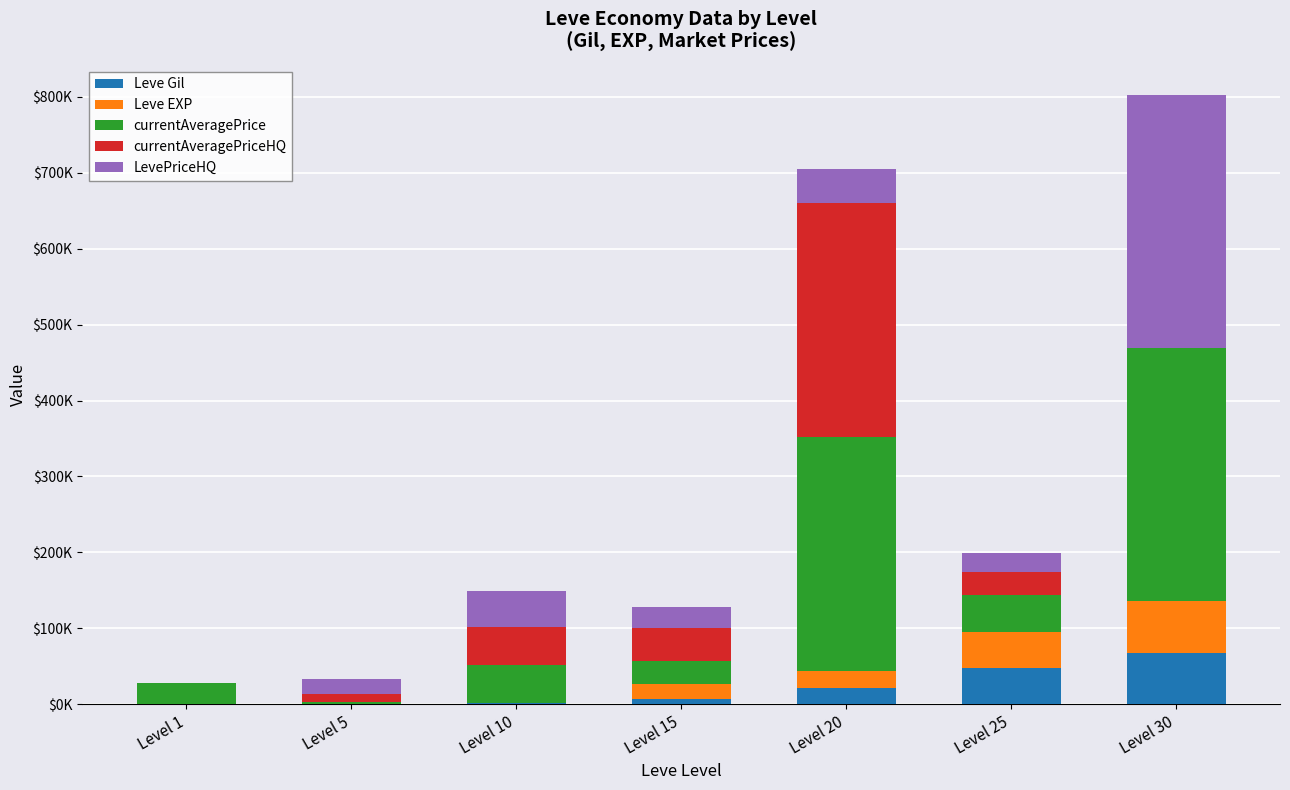

What are all the series names shown in the legend?

Leve Gil, Leve EXP, currentAveragePrice, currentAveragePriceHQ, LevePriceHQ